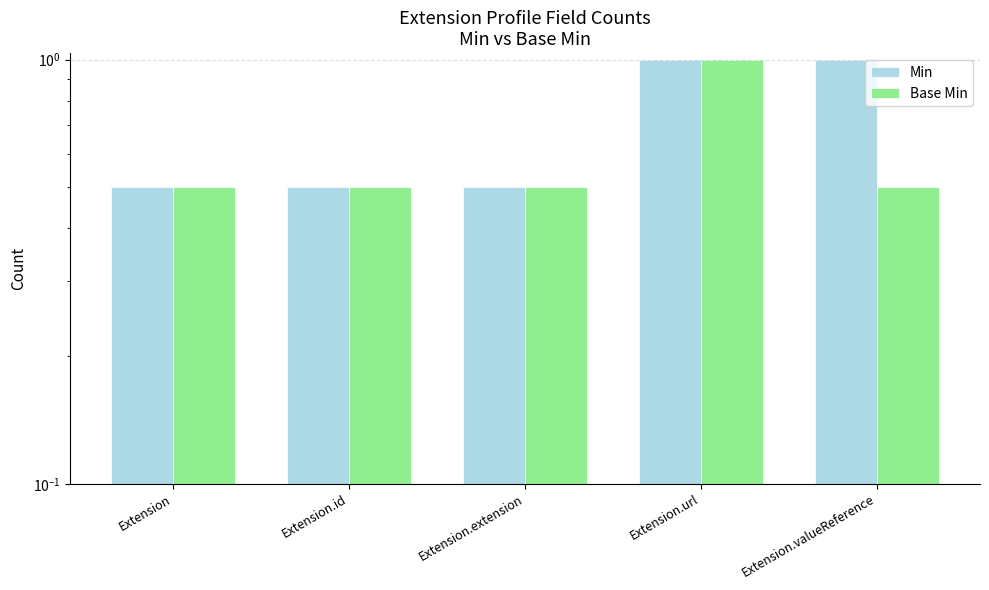

List the series in order of their overall mean, highest first.

Min, Base Min